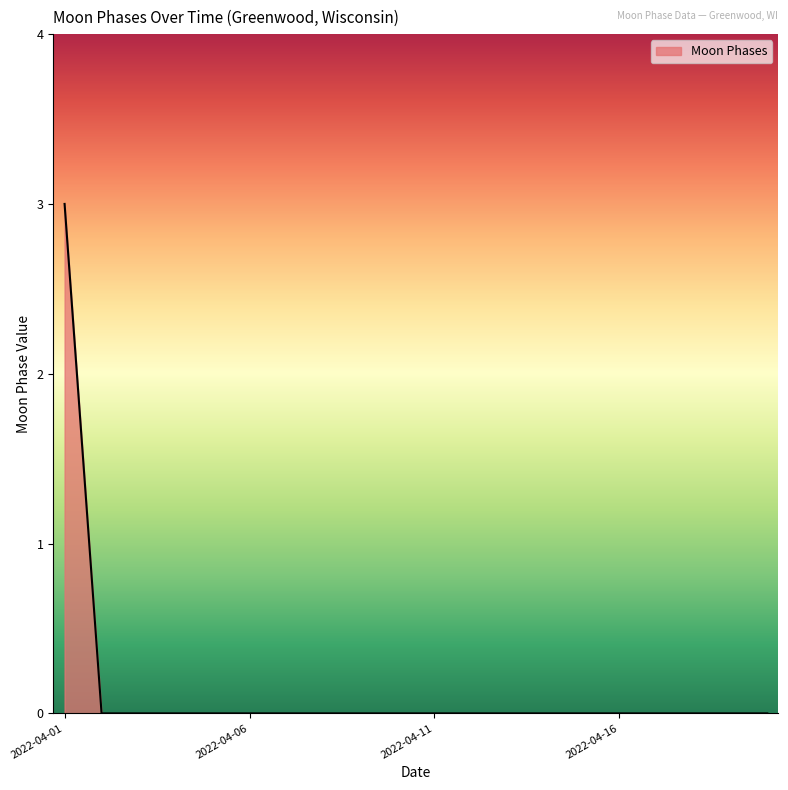

What is the greatest value displayed?

3